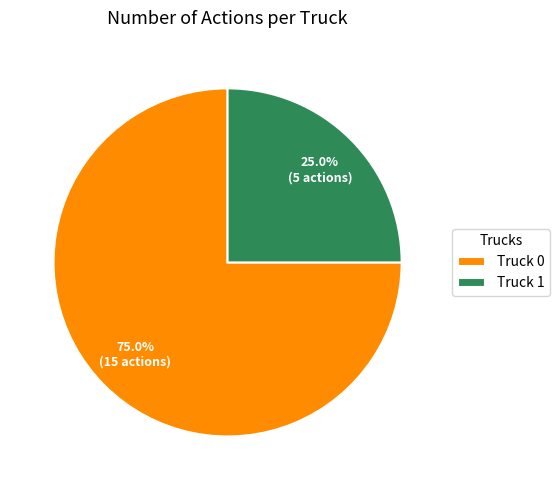

To the nearest percent, what portion does Truck 1 represent?

25%